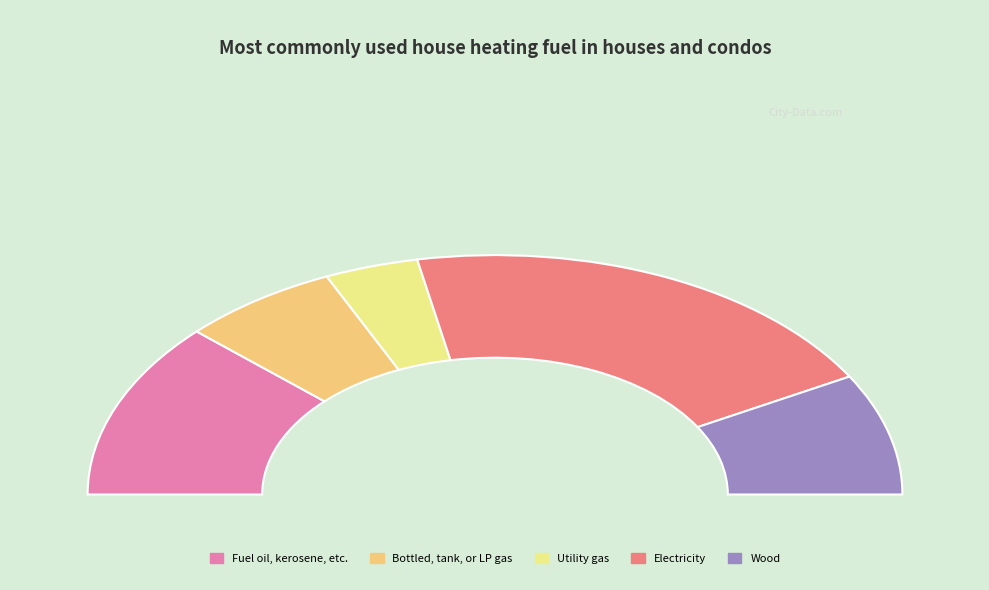

To the nearest percent, what portion does 0.1 represent?

13%